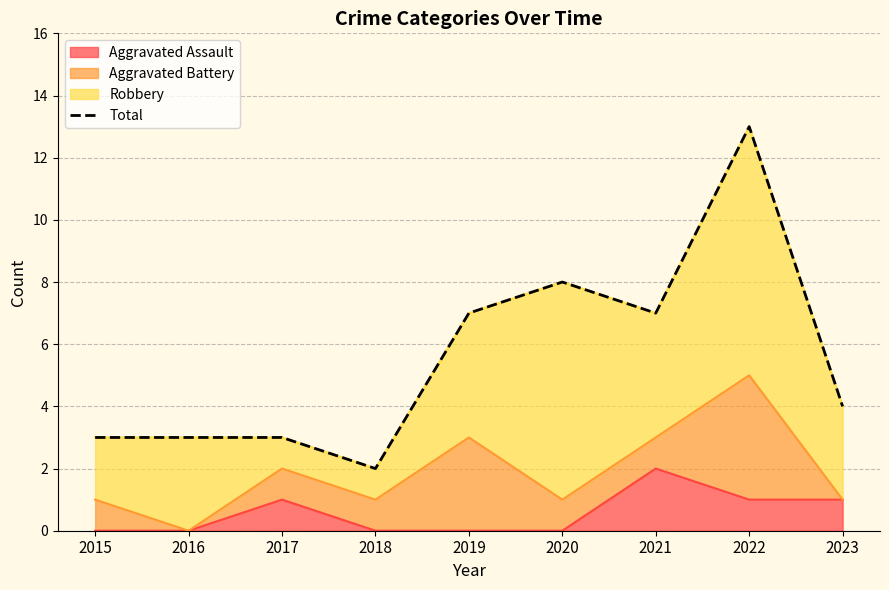

The value at 2016 is 4. True or false?

False